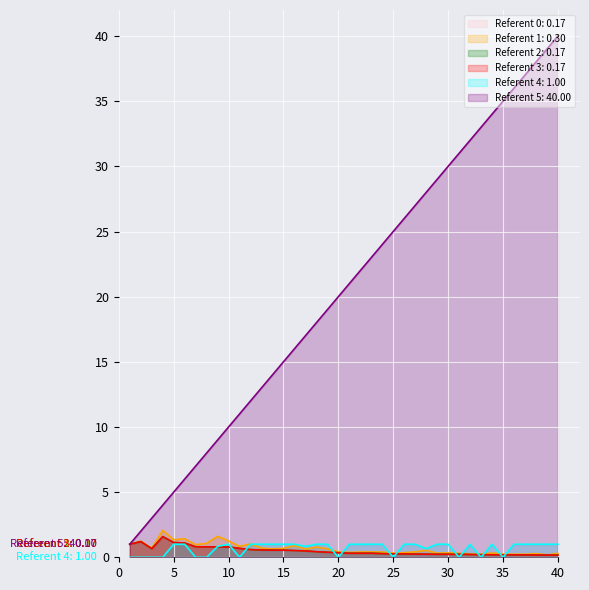

Does the chart display data point markers on the line(s)?

No